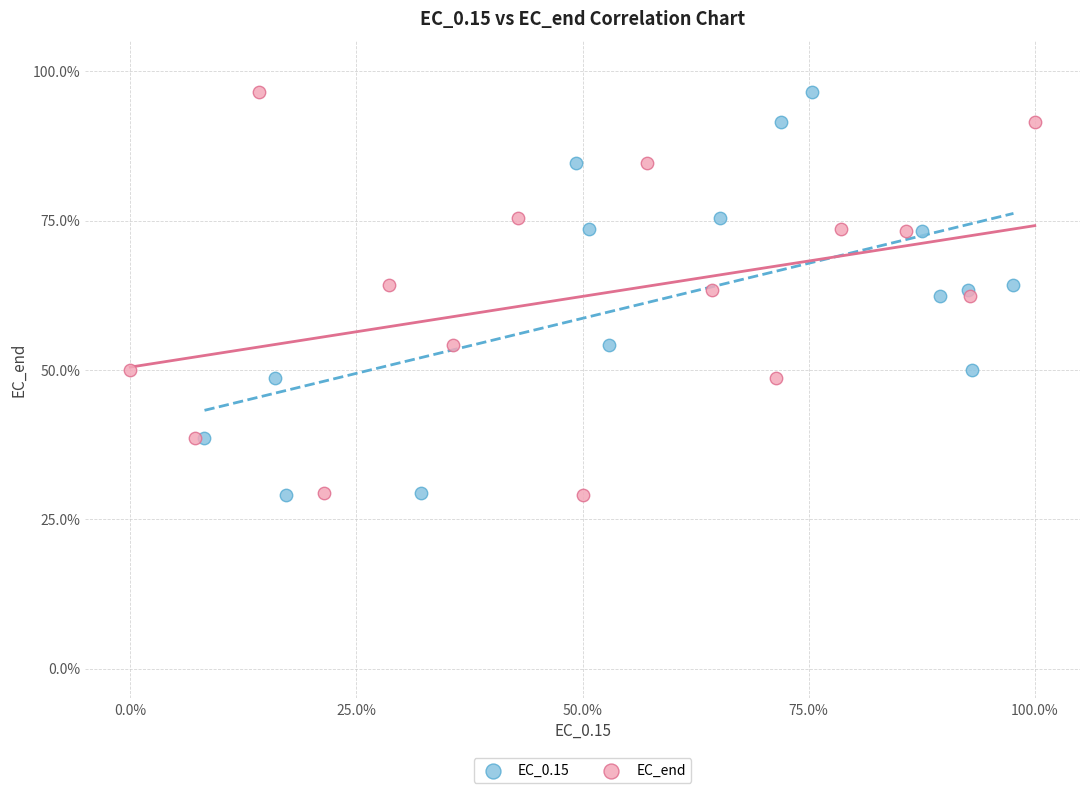

What are all the series names shown in the legend?

EC_0.15, EC_end